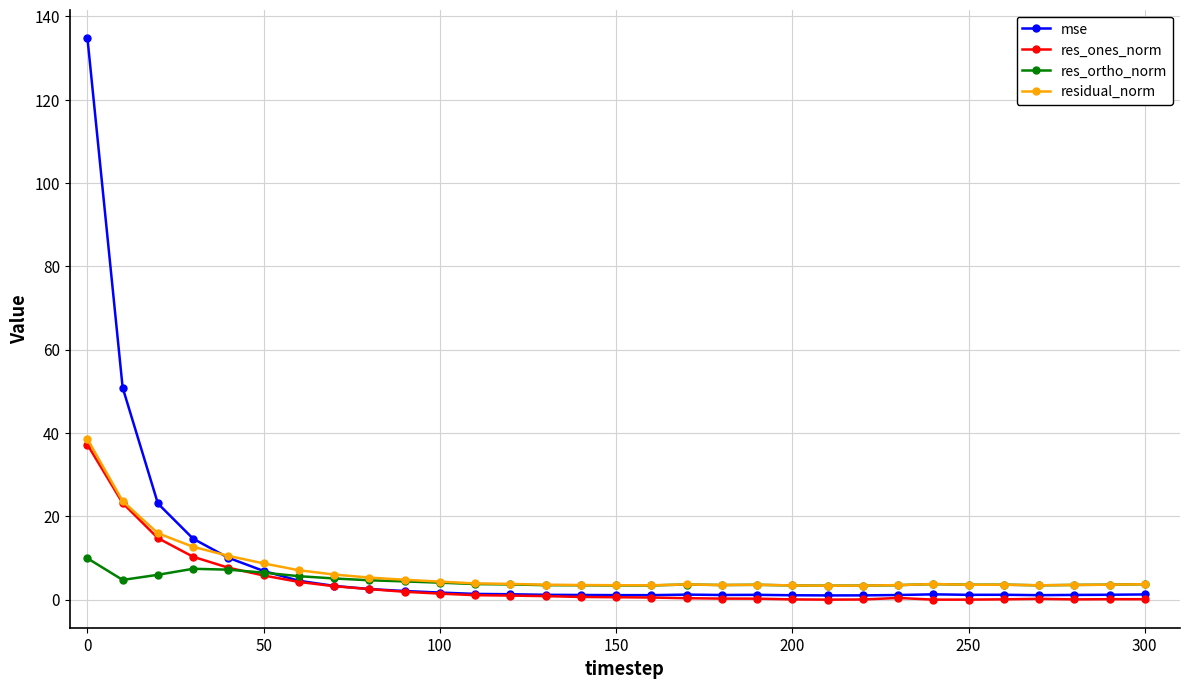

What is the maximum value shown in the chart?

134.9